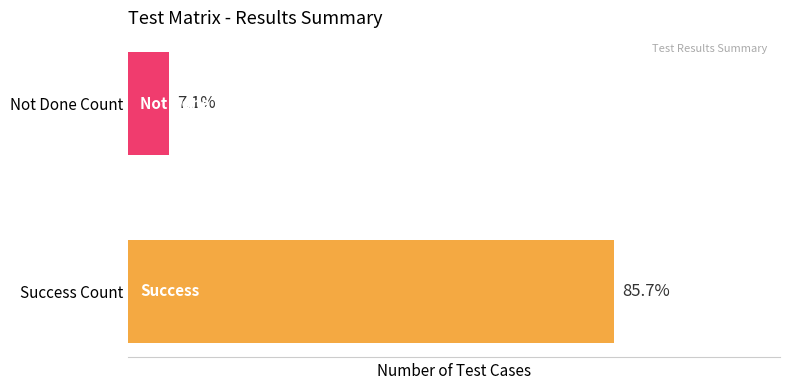

What is the average value?

6